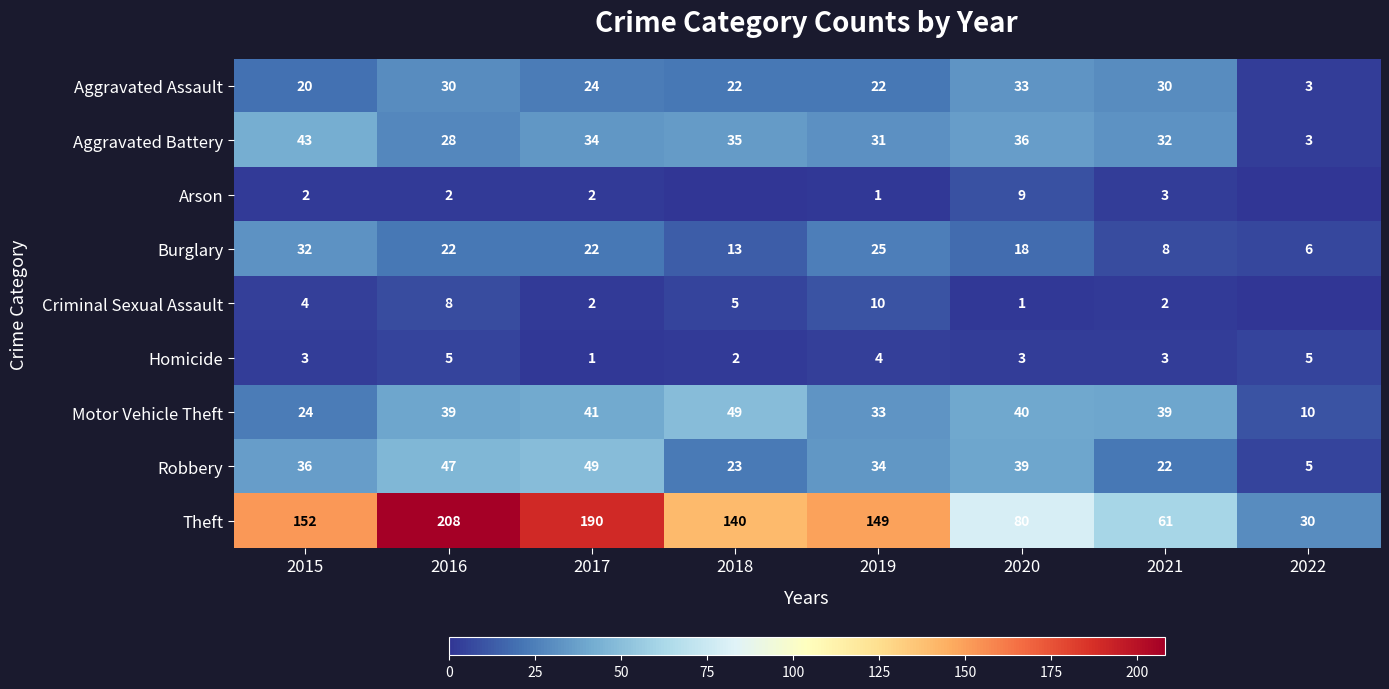

What is the difference between the Burglary values at 2015 and 2016?

10